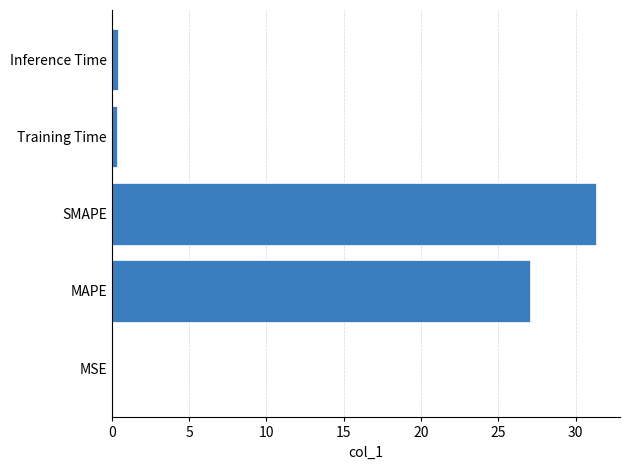

True or false: the data shows 6.3 at SMAPE.

False